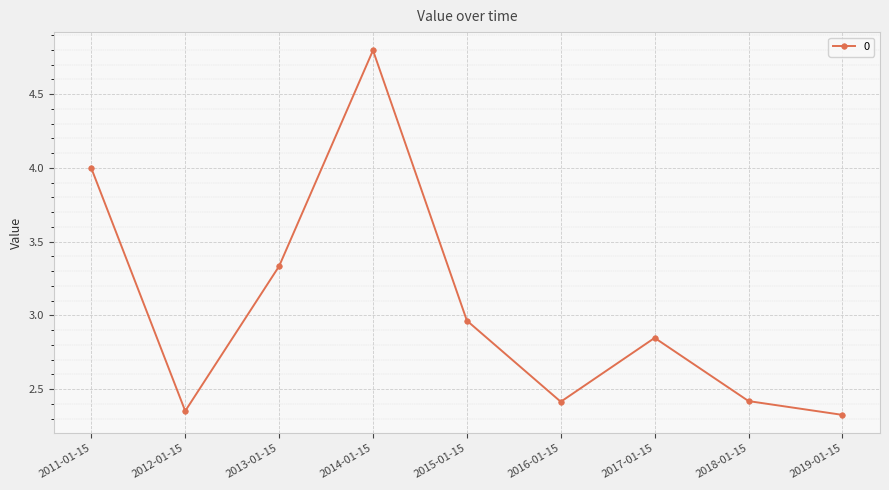

What is the label of the 3rd point from the right?

2017-01-15